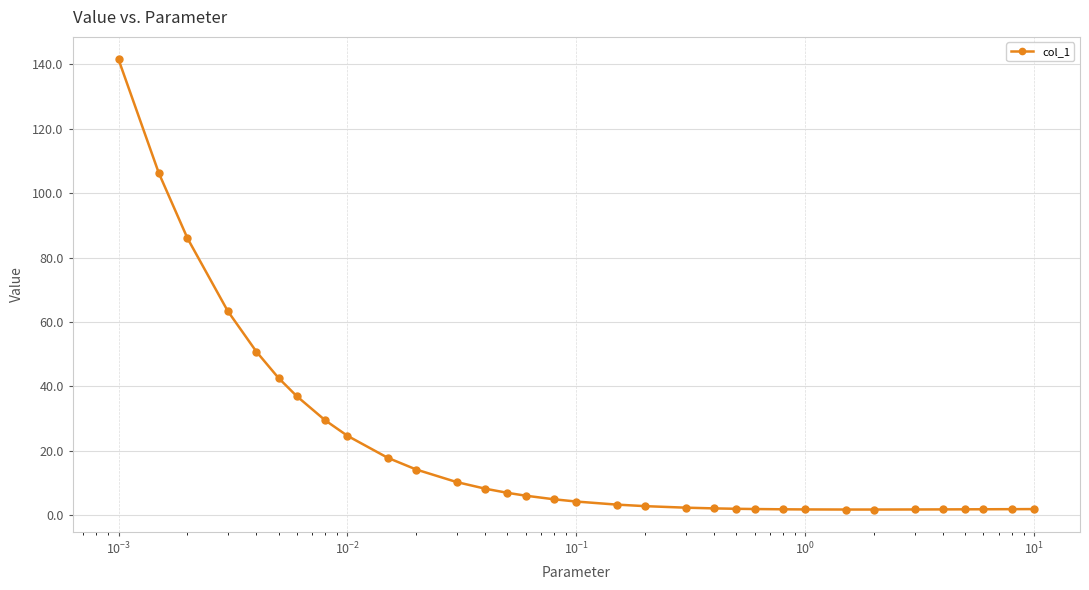

What is the greatest value displayed?

141.5